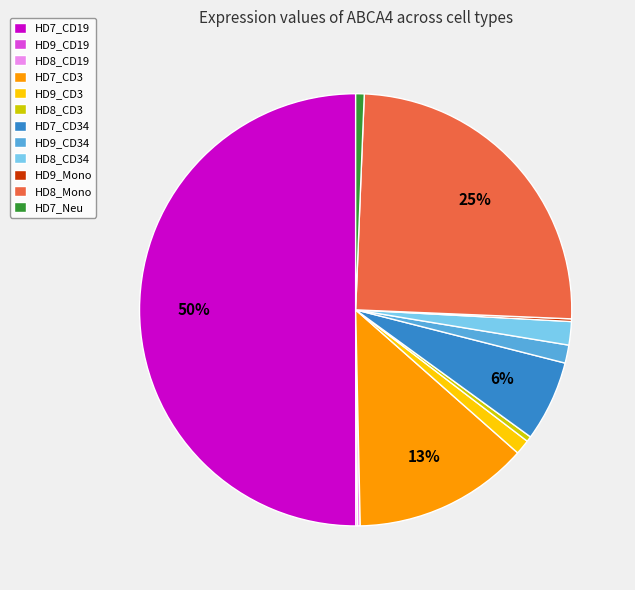

Which has a higher value, HD8_CD34 or HD8_Mono?

HD8_Mono